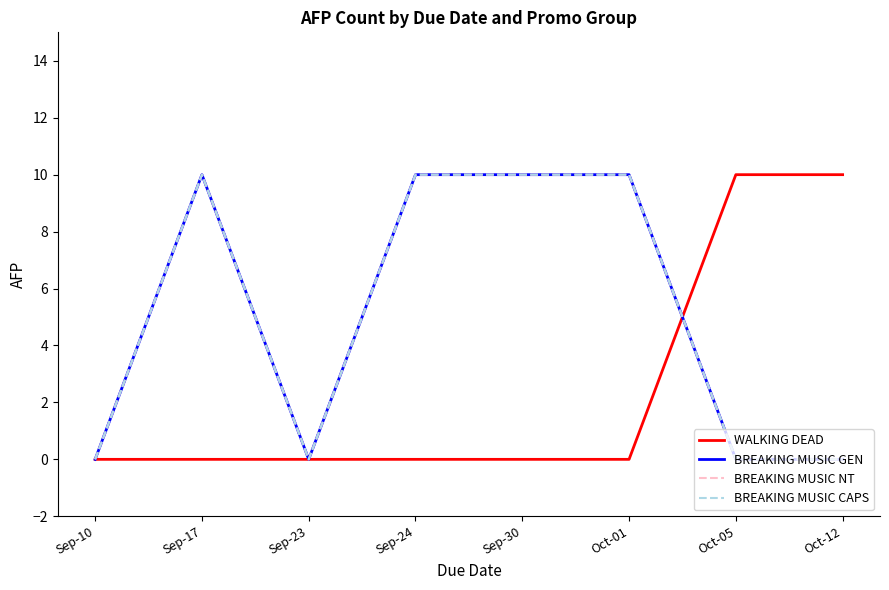

What position from the right is Sep-23?

6